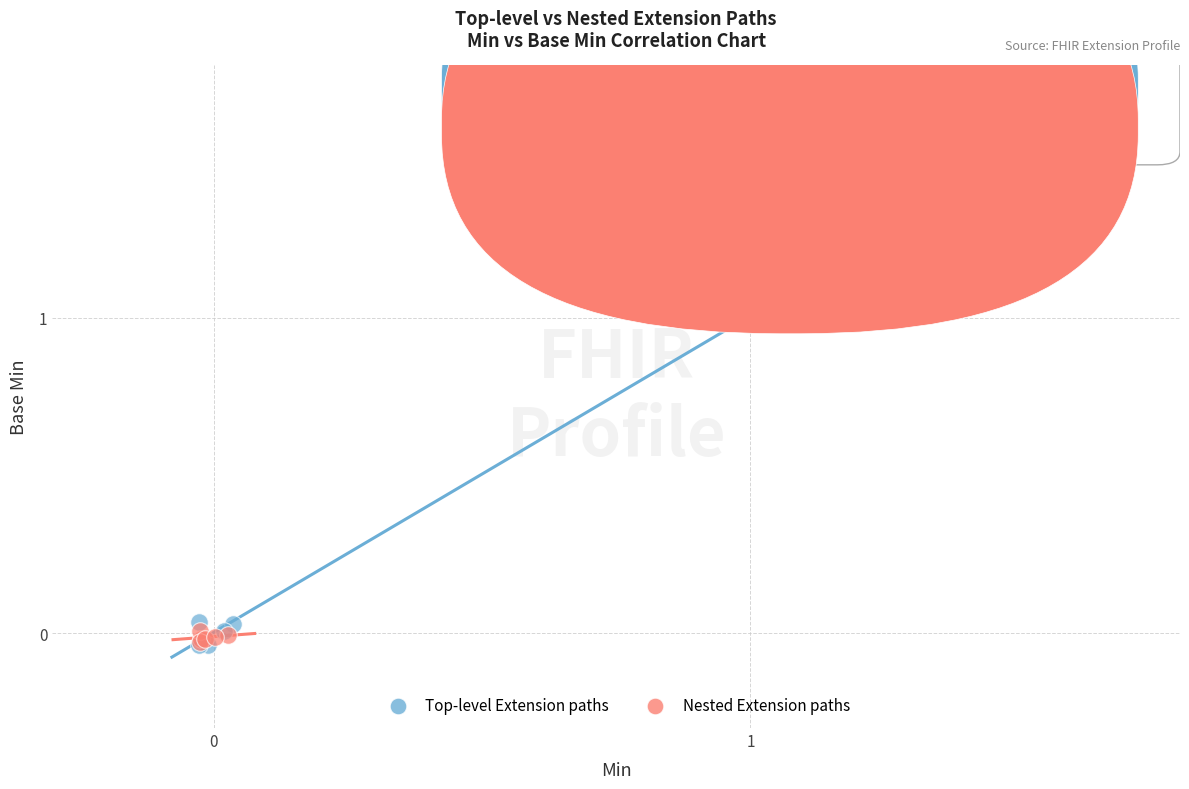

Which series has the largest Y range (max minus min)?

Top-level Extension paths